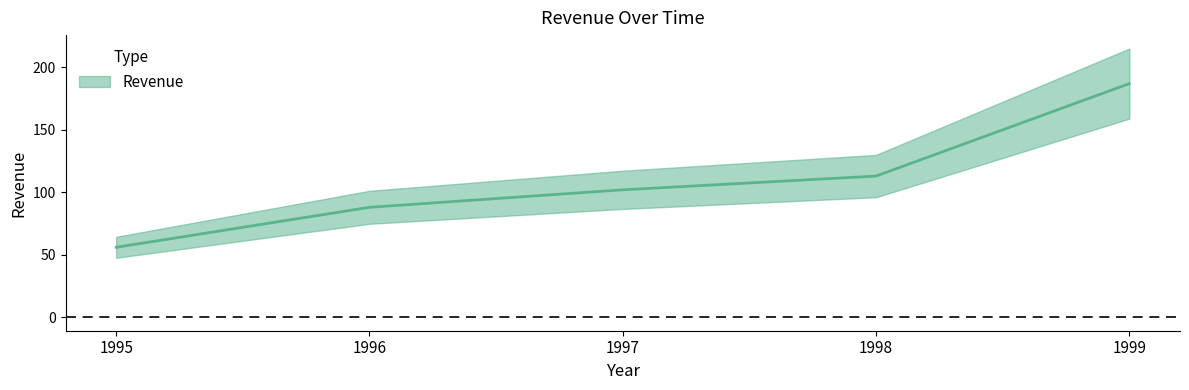

At which label does the data first exceed 102?

1998